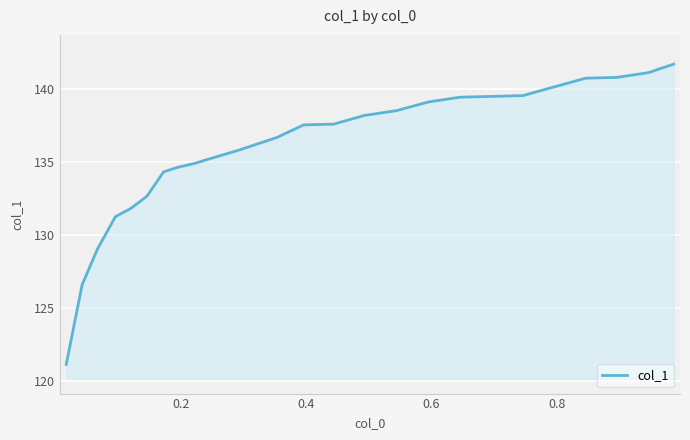

How many lines are shown in the chart?

1